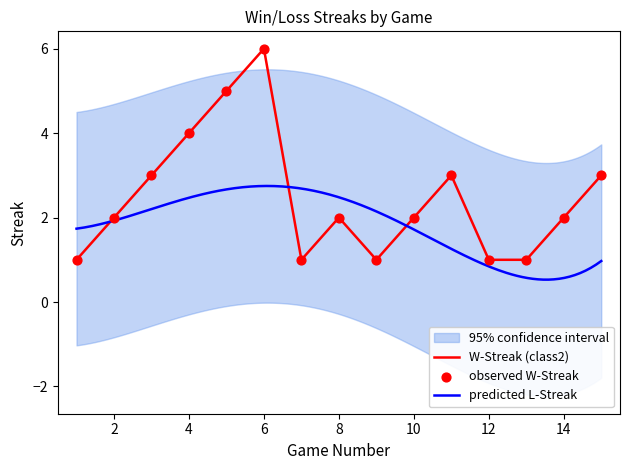

What is the ratio of the value at 8 to the value at 12?

2.0